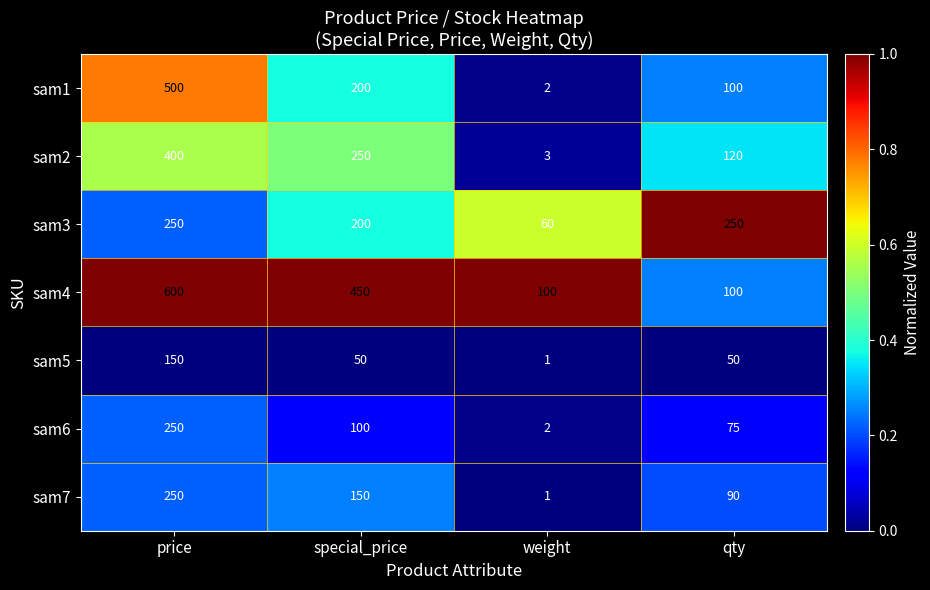

Reading right to left, what are all the values shown in this chart?

sam1: 100	2	200	500
sam2: 120	3	250	400
sam3: 250	60	200	250
sam4: 100	100	450	600
sam5: 50	1	50	150
sam6: 75	2	100	250
sam7: 90	1	150	250